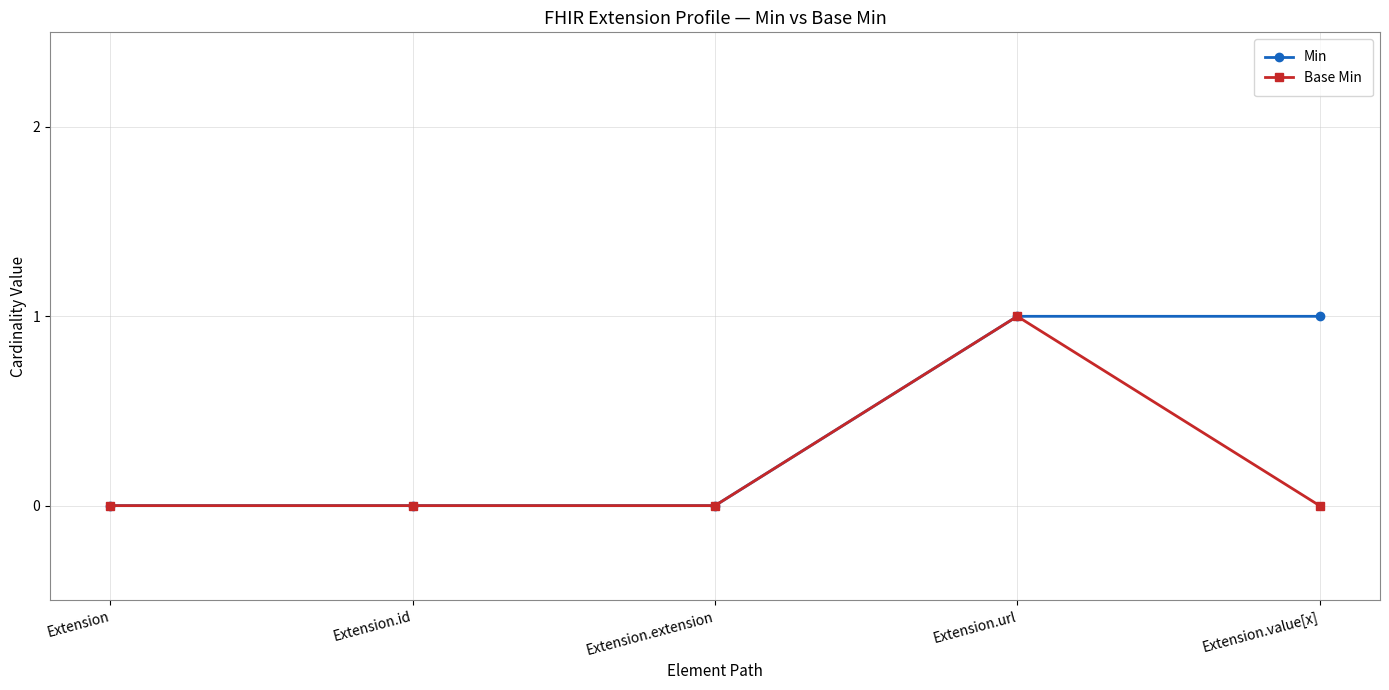

Between Extension.id and Extension.value[x], which series saw the biggest shift?

Min